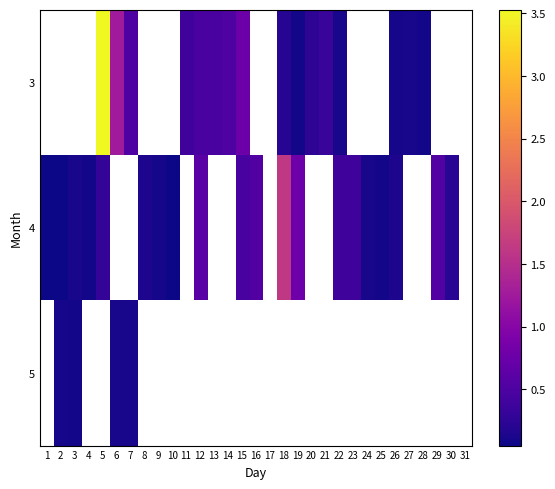

At which label is 4 closest to 0?

10